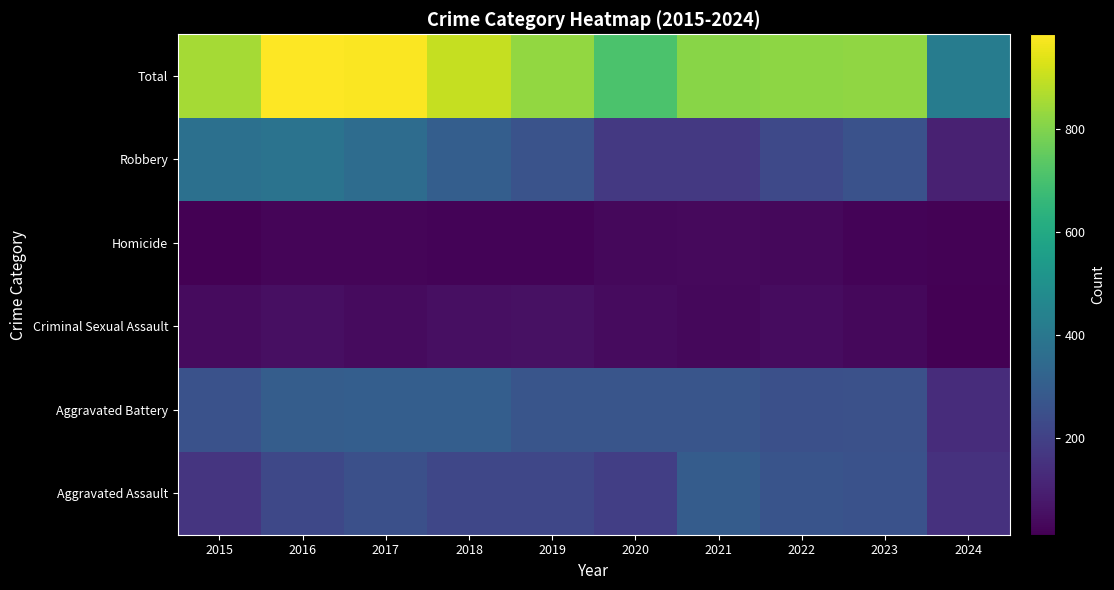

At which category does the chart reach its peak across all series?

2016